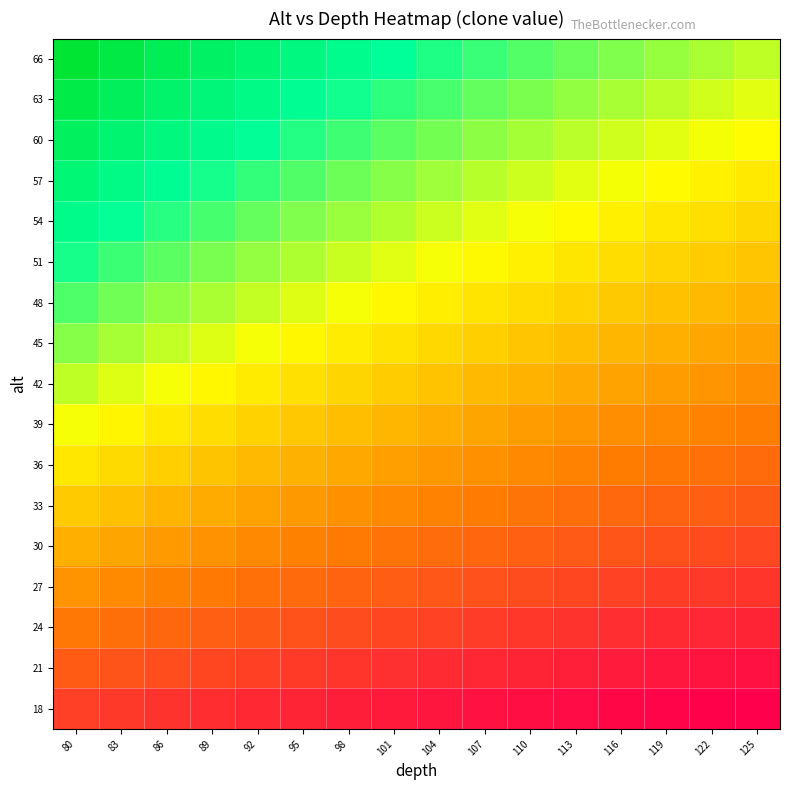

At which category is the sum across all series the highest?

80